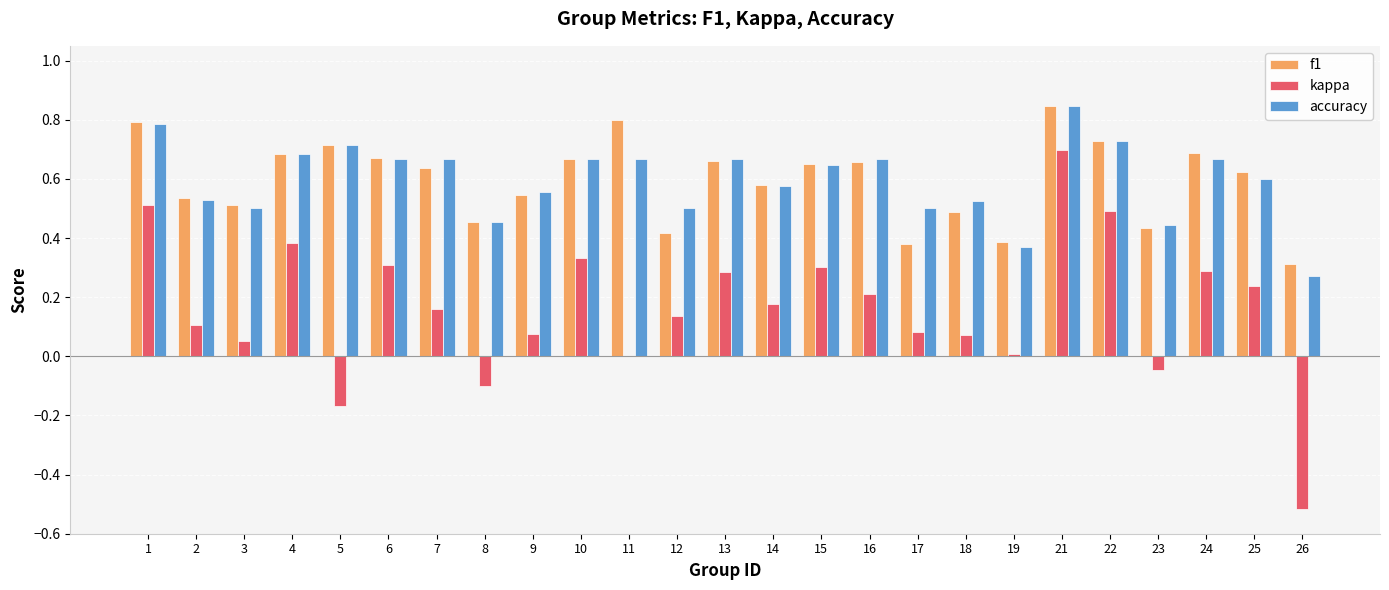

How many groups of bars are there?

25